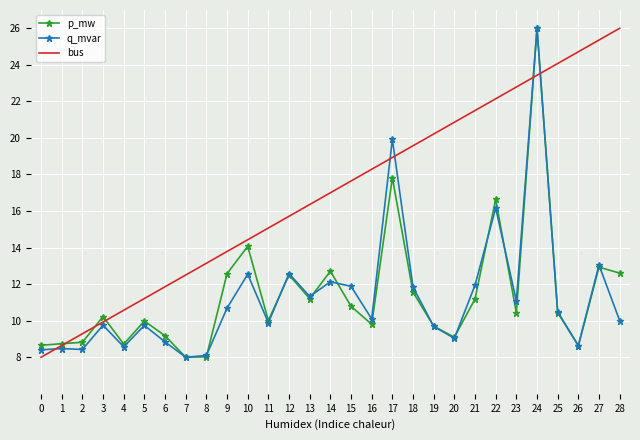

Between 15 and 16, which series saw the biggest shift?

q_mvar